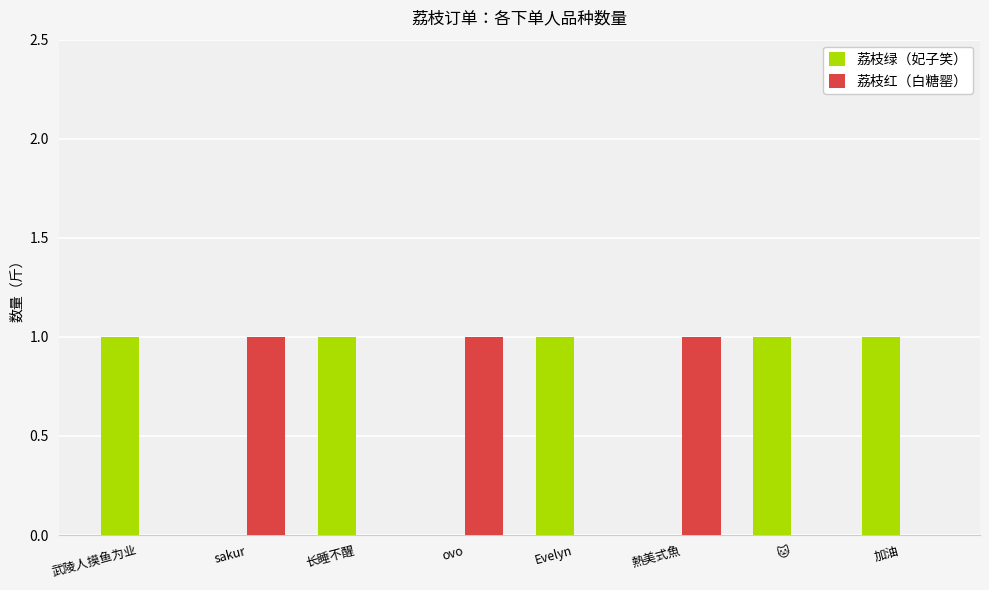

The 荔枝红（白糖罂） series shows 1 at 长睡不醒. True or false?

False